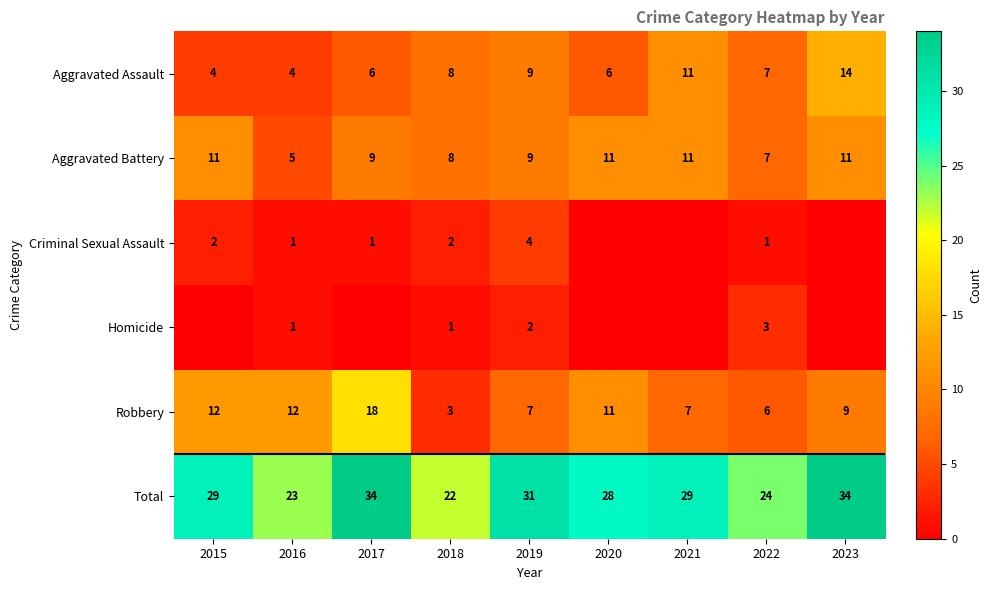

Count the Aggravated Assault values in the range 6 to 9.

5